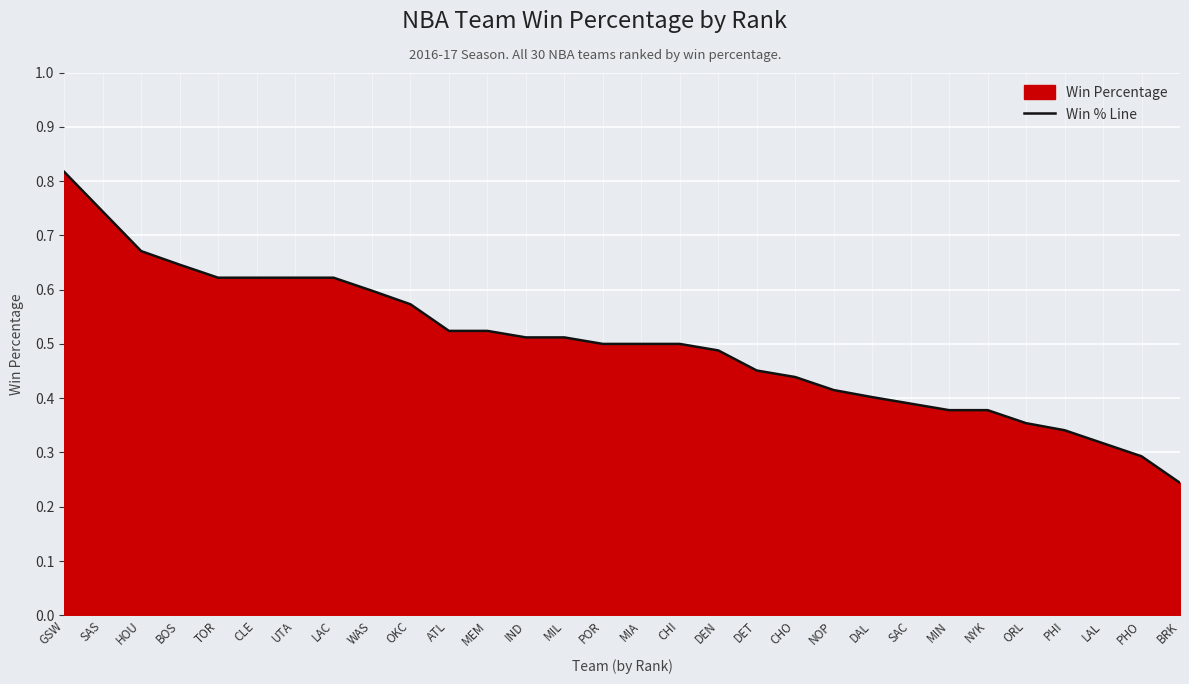

What is the change in value from ATL to PHI?

-0.2